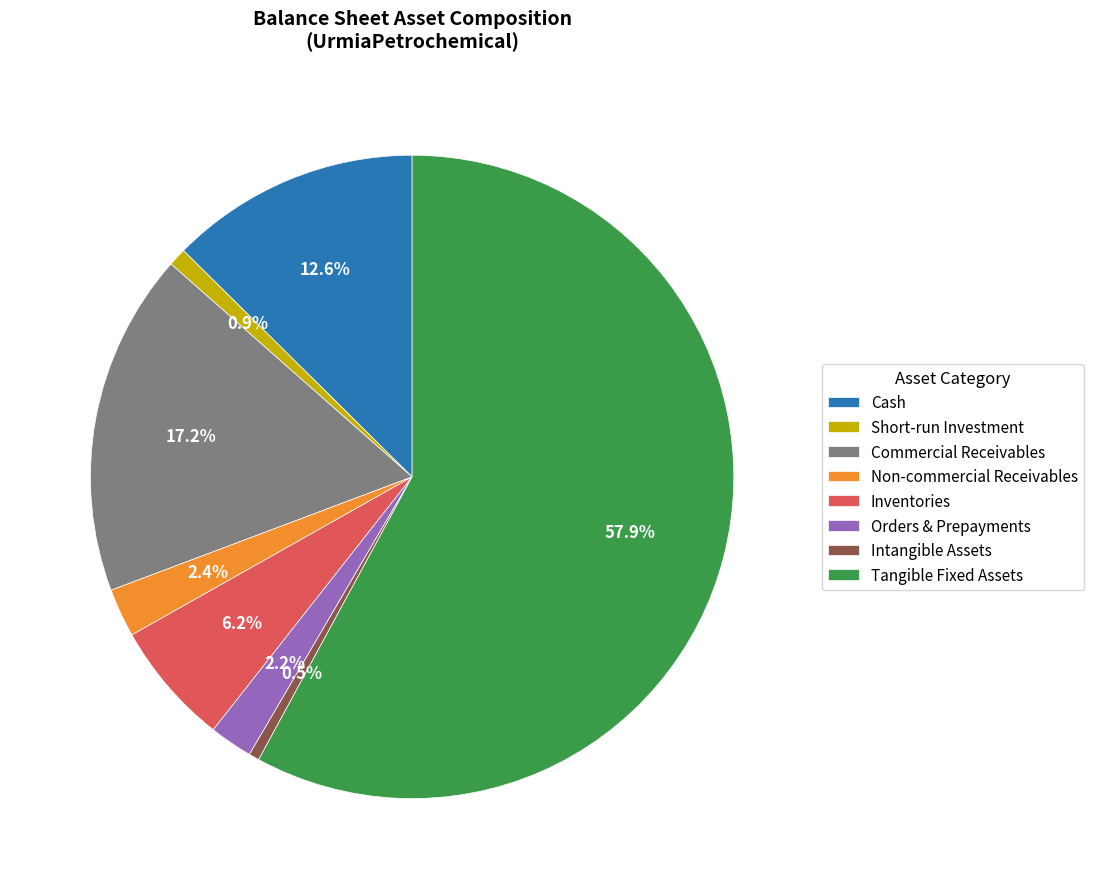

What is the total percentage of Cash and Commercial Receivables?

29.8%